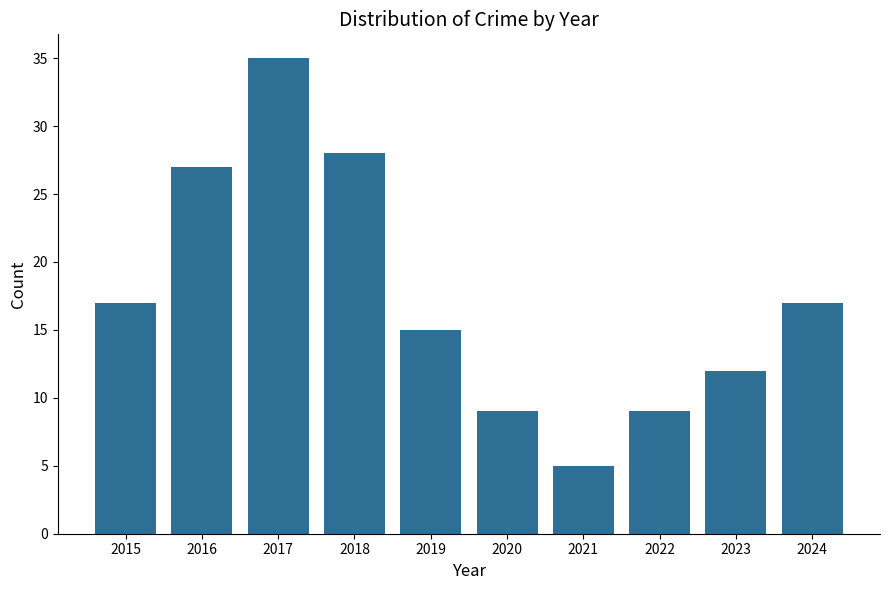

What is the change in value from 2016 to 2021?

-22